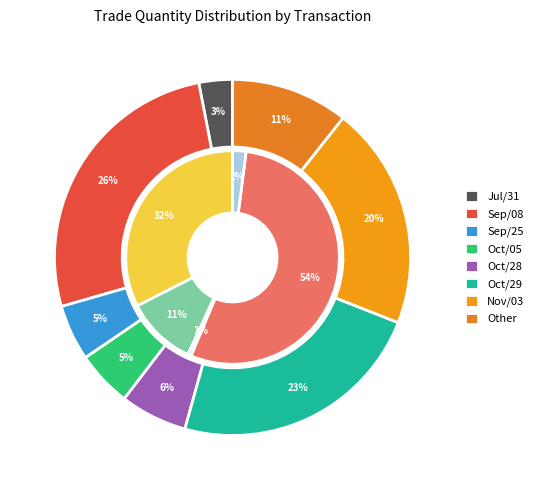

What is the smallest slice in the pie chart?

1